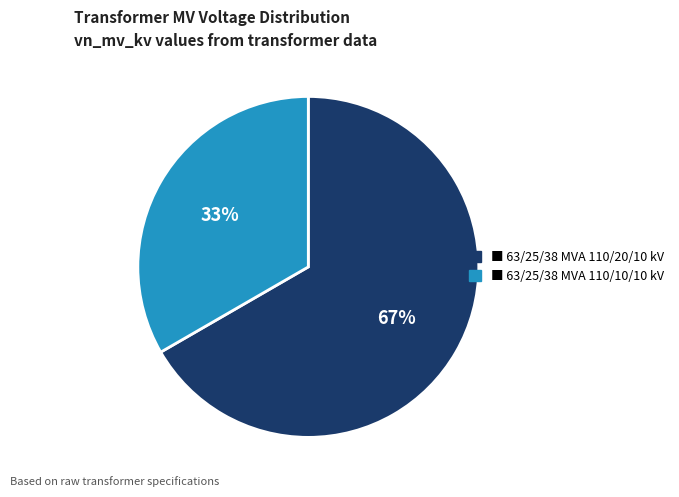

To the nearest percent, what is the average slice percentage?

50%